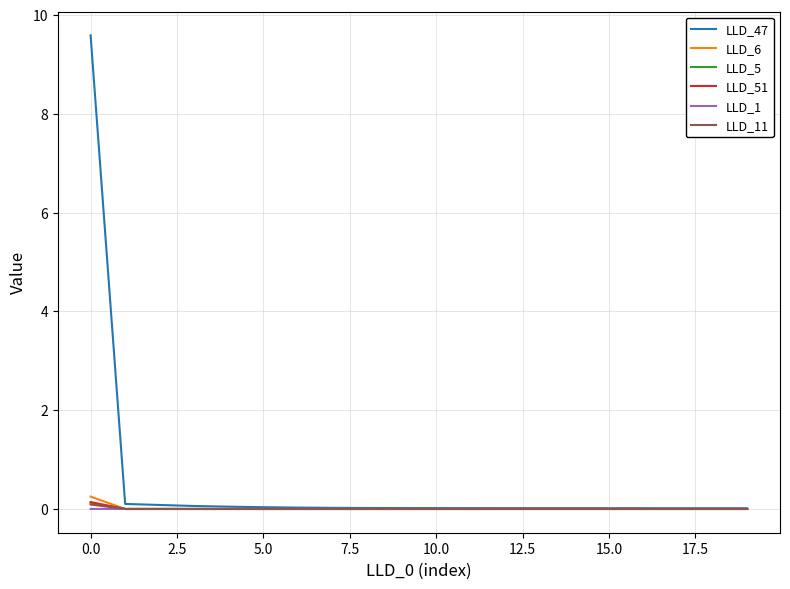

What is the greatest value displayed?

9.6